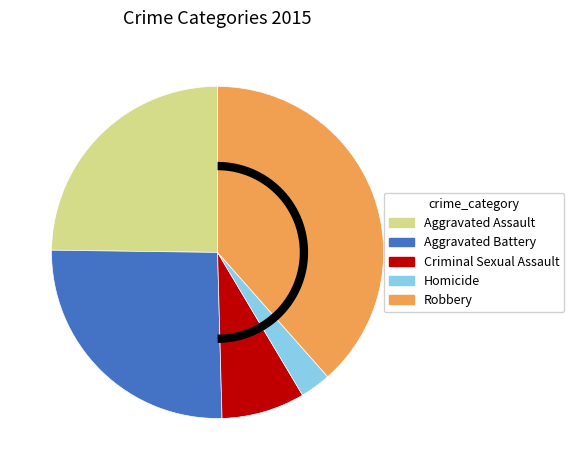

Rank the categories by value from highest to lowest.

Robbery, Aggravated Battery, Aggravated Assault, Criminal Sexual Assault, Homicide